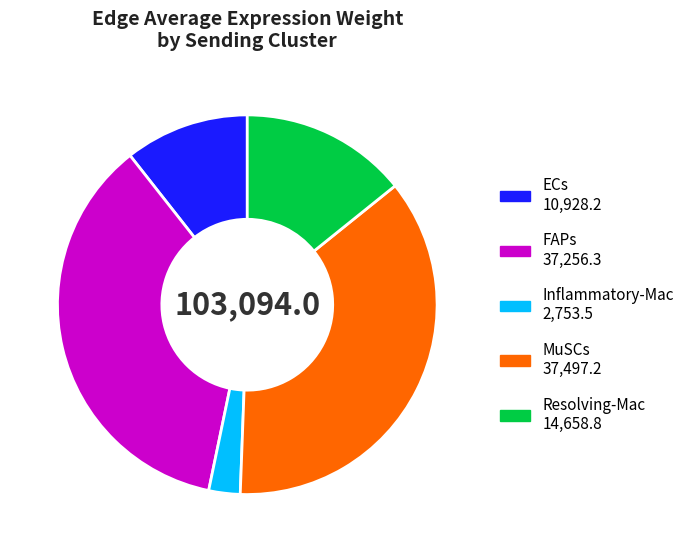

Does any single category account for the majority?

No